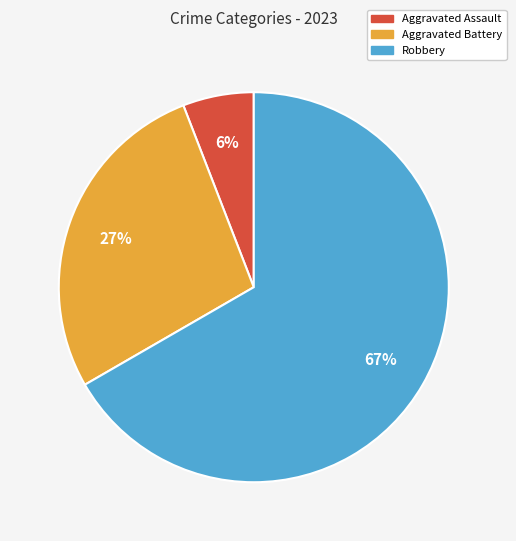

To the nearest percent, what is the difference between the largest and smallest slice percentages?

61%